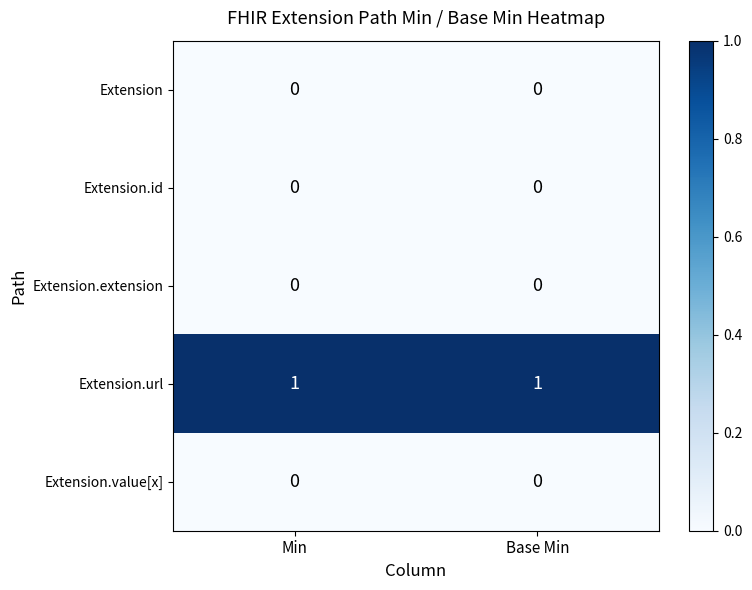

Which series has the largest total across all categories?

Extension.url